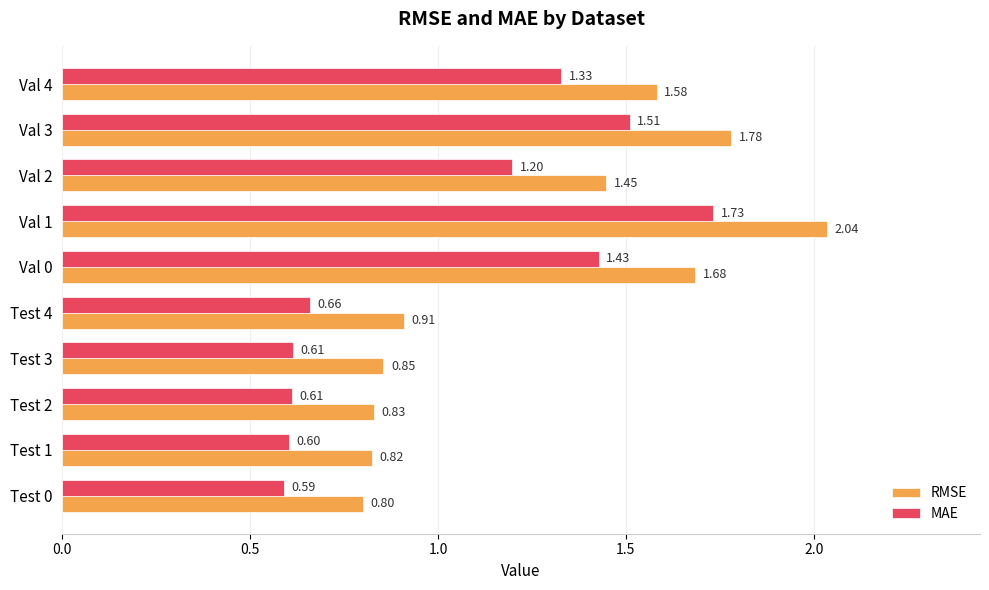

Rank the categories by RMSE value from highest to lowest.

Val 1, Val 3, Val 0, Val 4, Val 2, Test 4, Test 3, Test 2, Test 1, Test 0